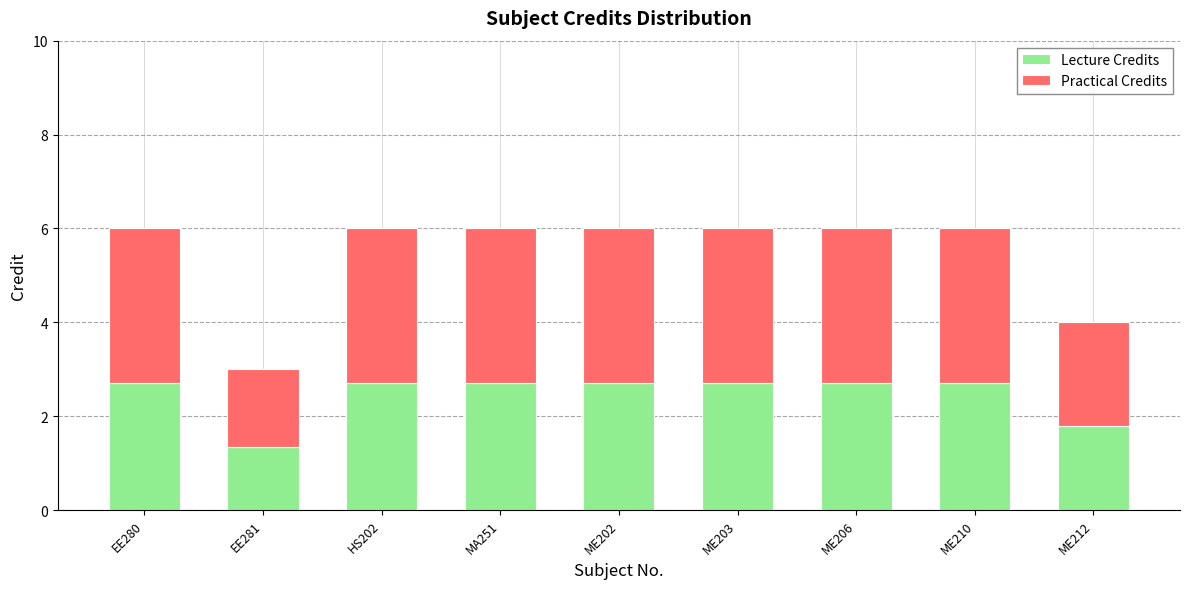

Reading left to right, list the values for the Lecture Credits series.

EE280=2.7	EE281=1.4	HS202=2.7	MA251=2.7	ME202=2.7	ME203=2.7	ME206=2.7	ME210=2.7	ME212=1.8